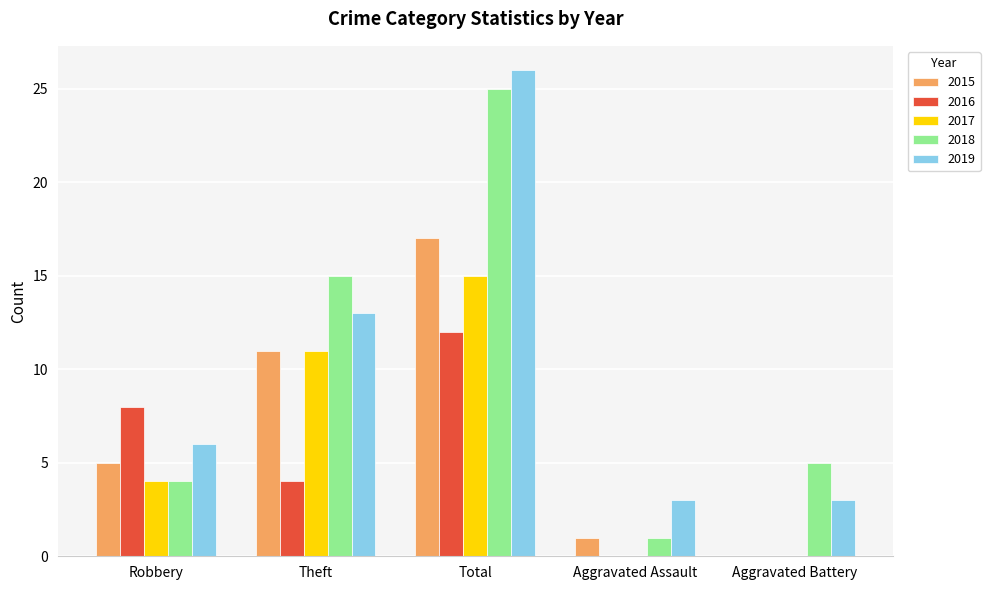

What are all the series names shown in the legend?

2015, 2016, 2017, 2018, 2019